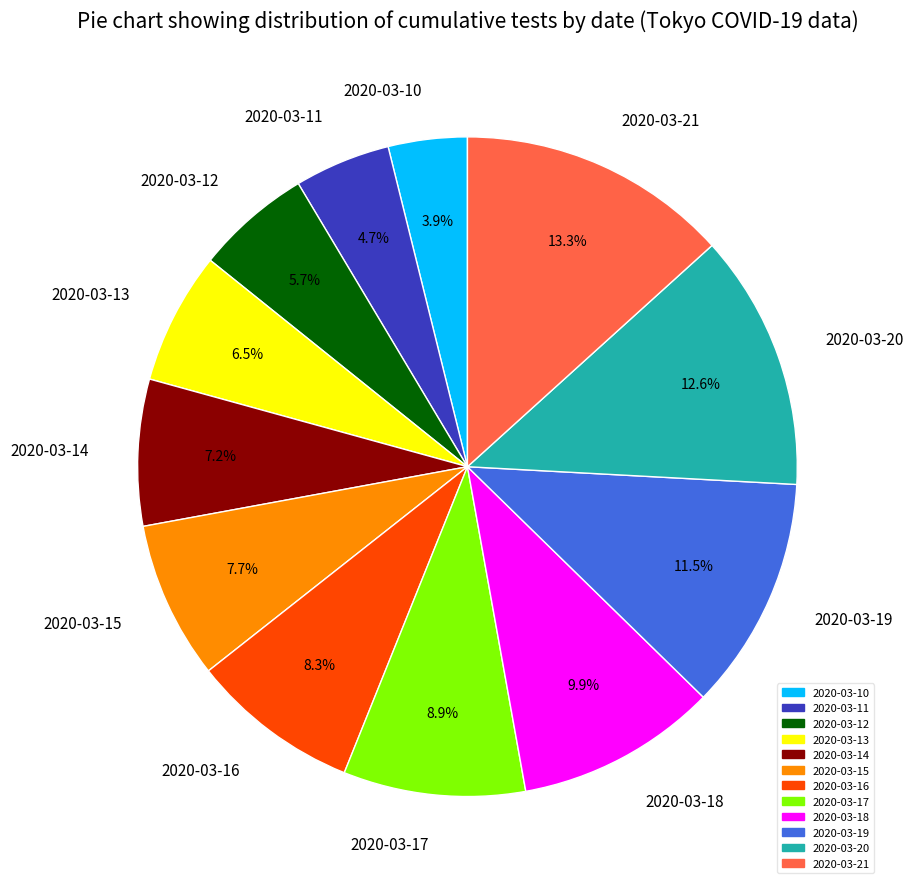

True or false: 2020-03-21 accounts for 22% of the total.

False